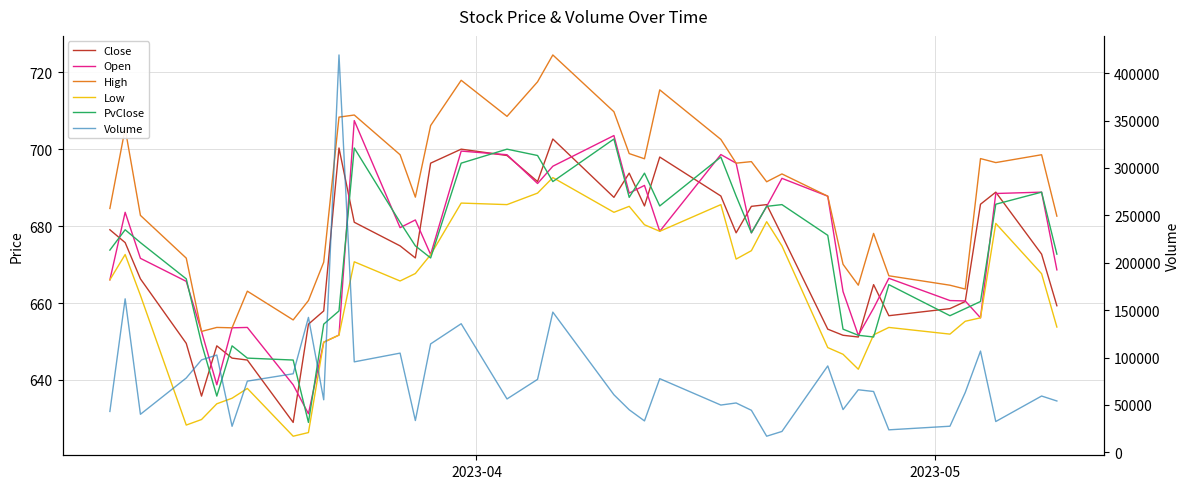

What are all the series names shown in the legend?

Close, Open, High, Low, PvClose, Volume